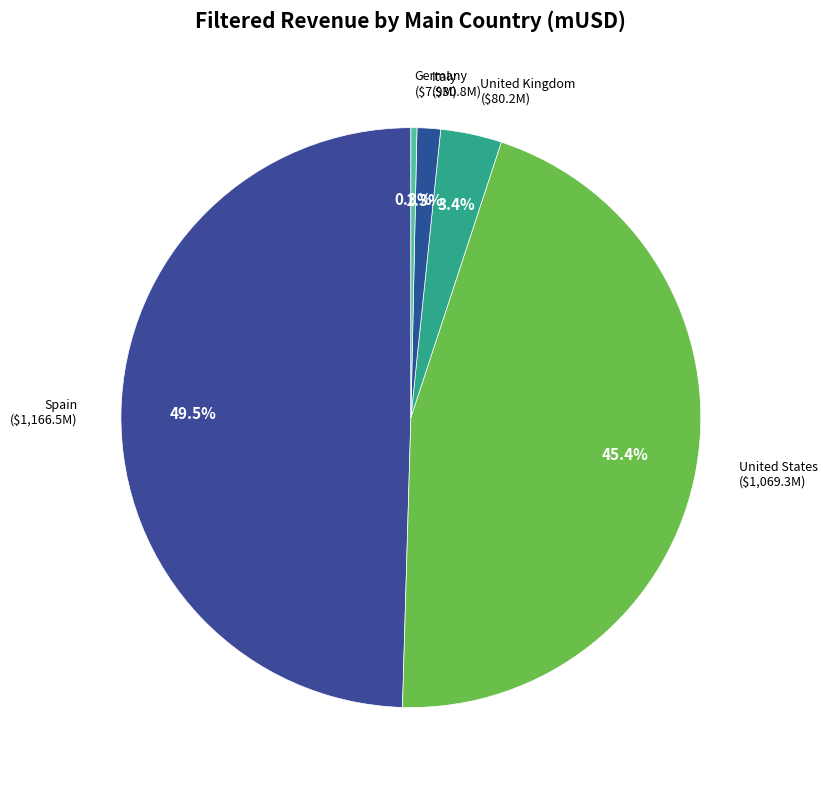

How many segments does this pie chart have?

5